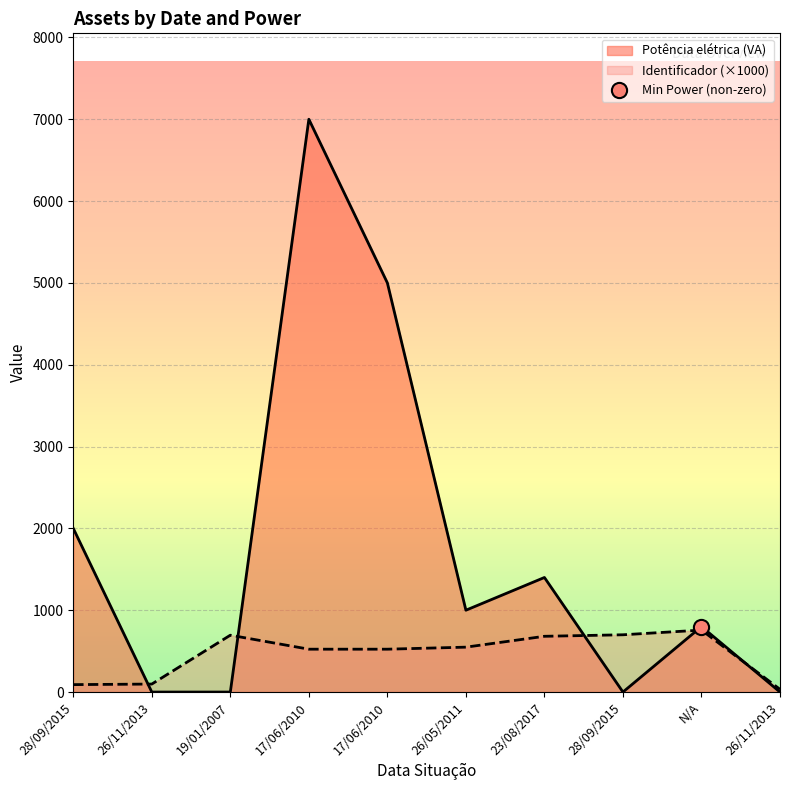

Which series reaches the maximum Y coordinate?

Potência elétrica (VA)